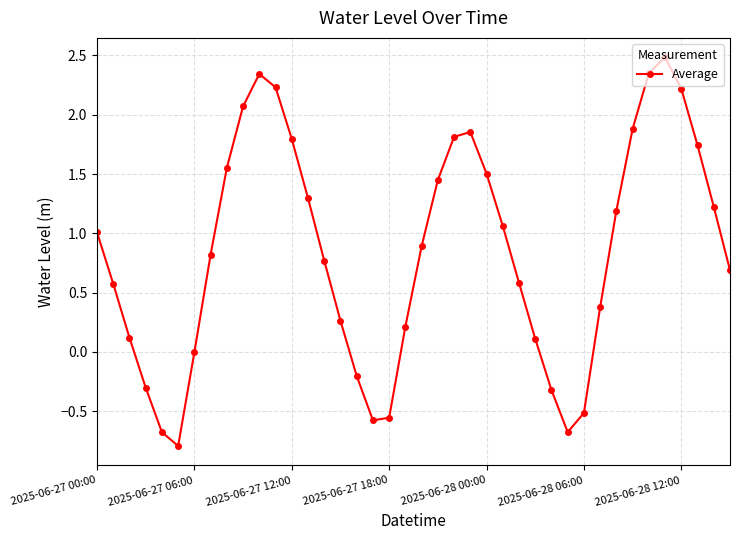

What is the value of the 8th point from the left?

0.8